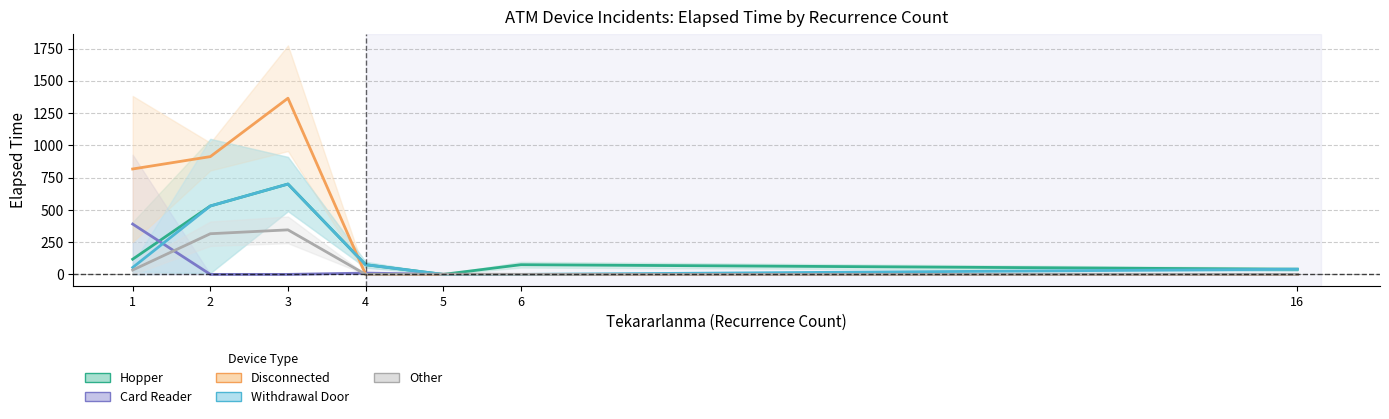

The value of Card Reader at 16 is 223.8. True or false?

False